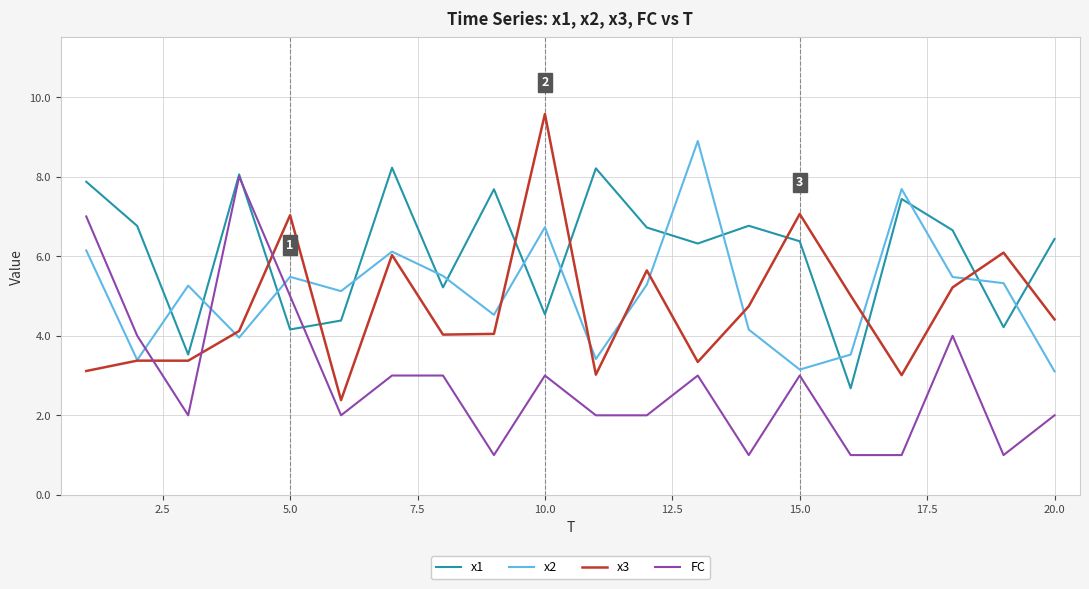

After their last crossing, which series has the higher values: x2 or FC?

x2